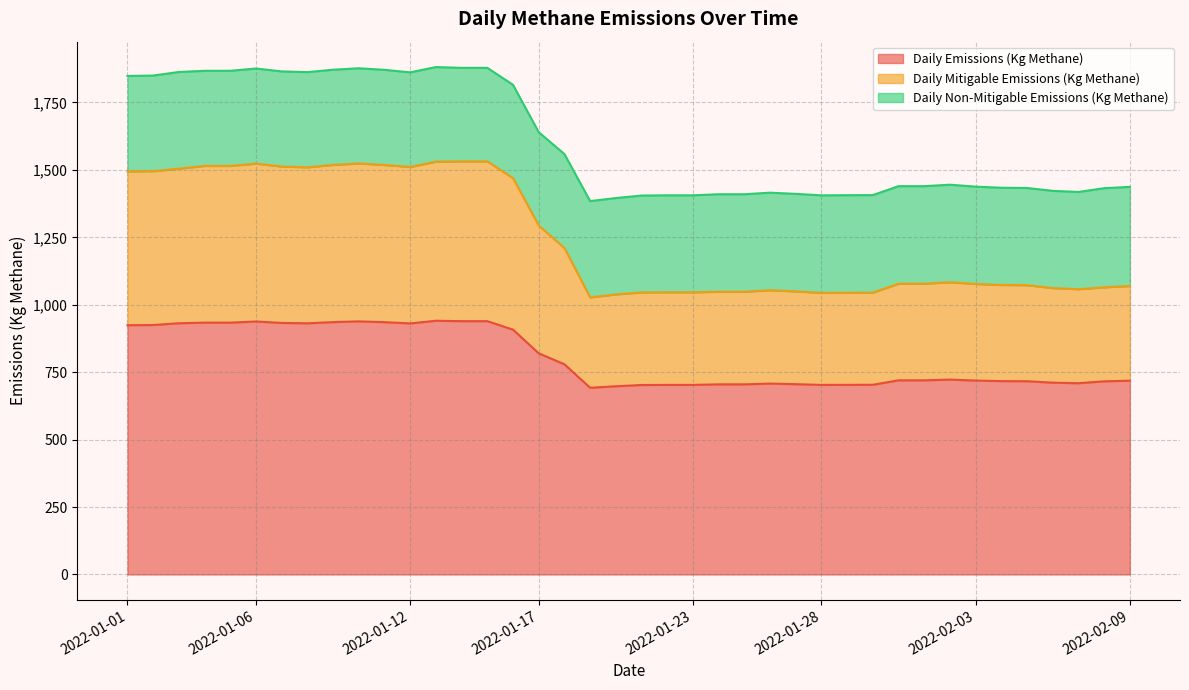

What is the label of the 7th point from the left?

2022-01-07